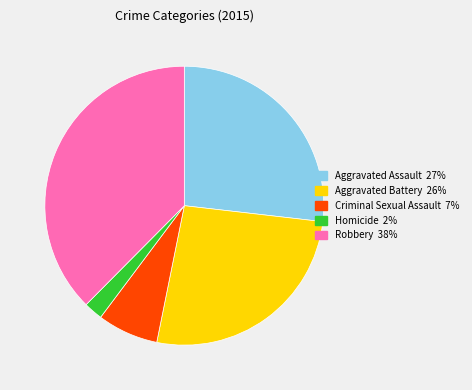

True or false: Aggravated Assault accounts for 27% of the total.

True